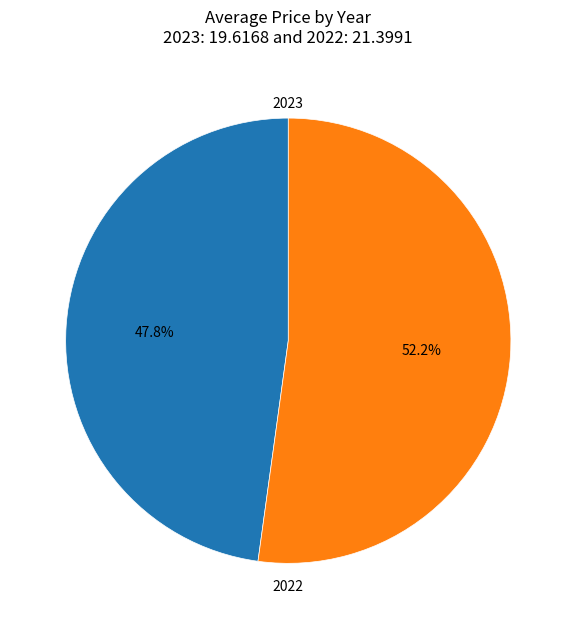

Approximately how many times larger is the value at 2022 compared to 2023?

1.1